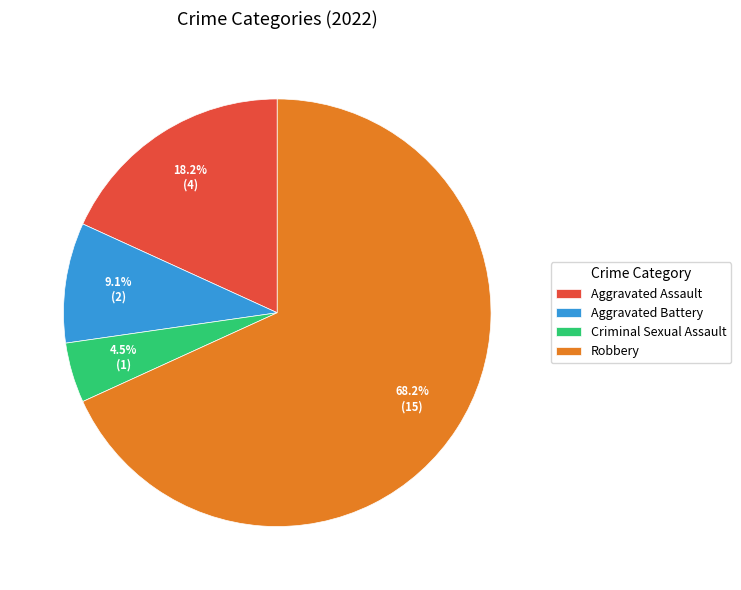

What is the ratio of the value at Aggravated Assault to the value at Criminal Sexual Assault?

4.0